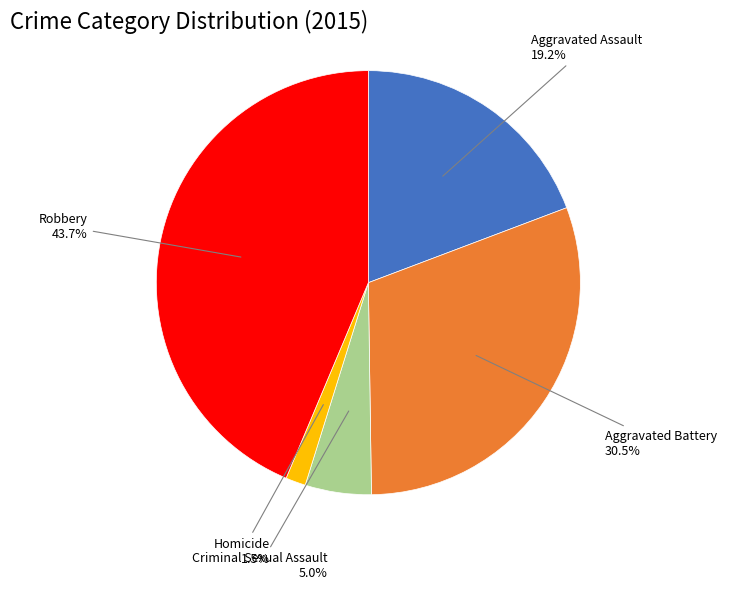

Does any single category account for the majority?

No